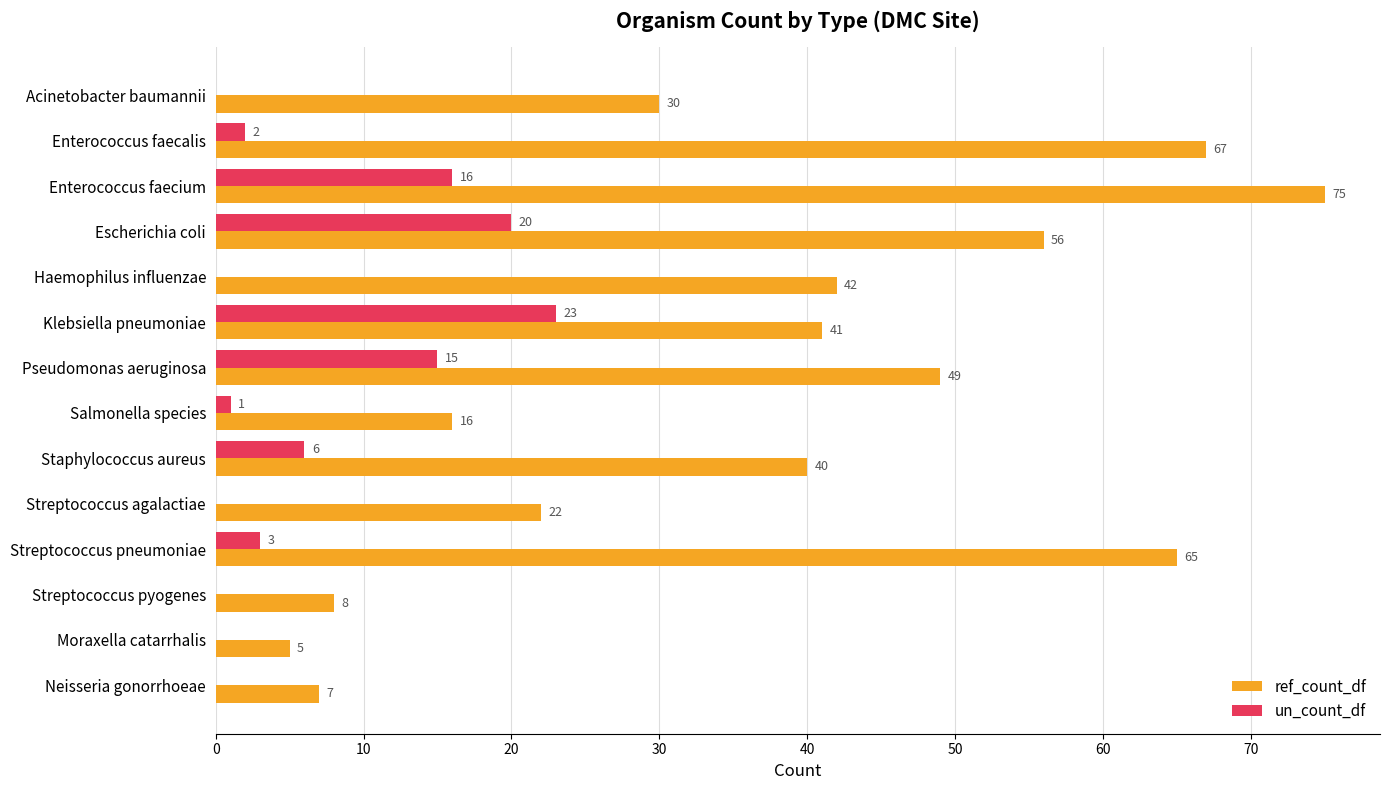

How many distinct data groups are displayed?

2